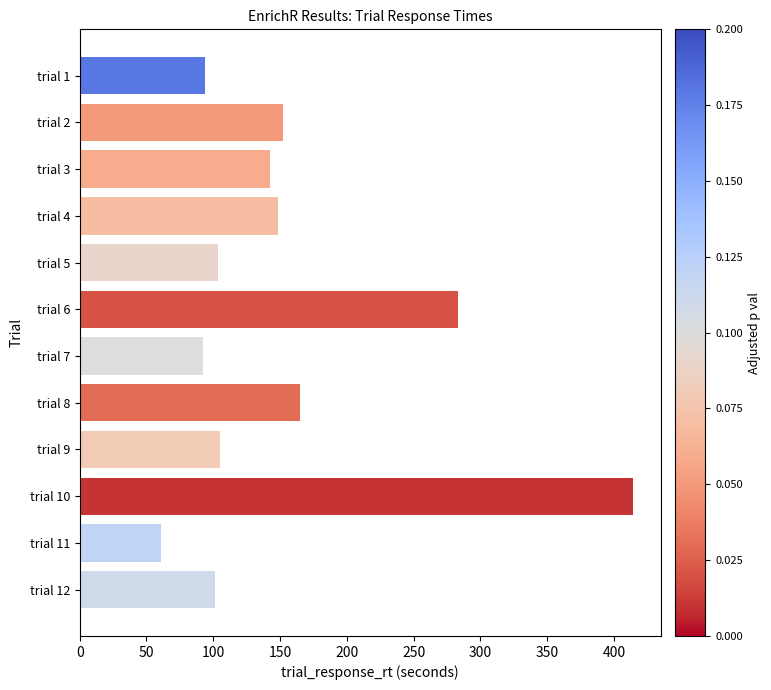

What is the value of the 10th bar from the top?

414.4